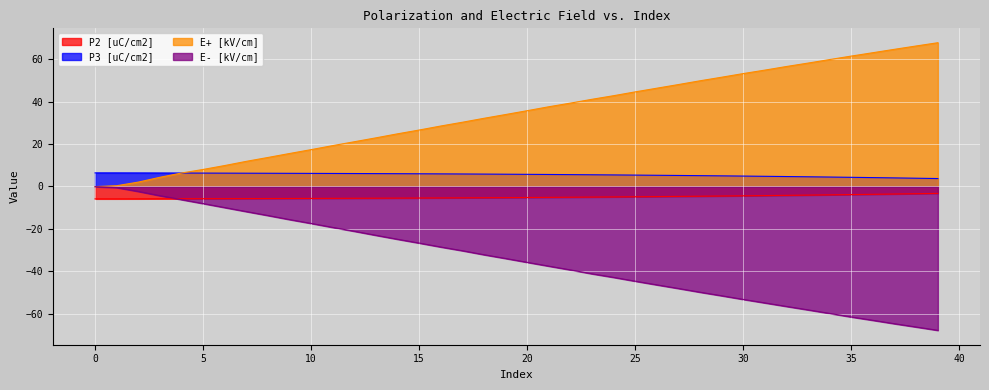

Does the chart display data point markers on the line(s)?

No